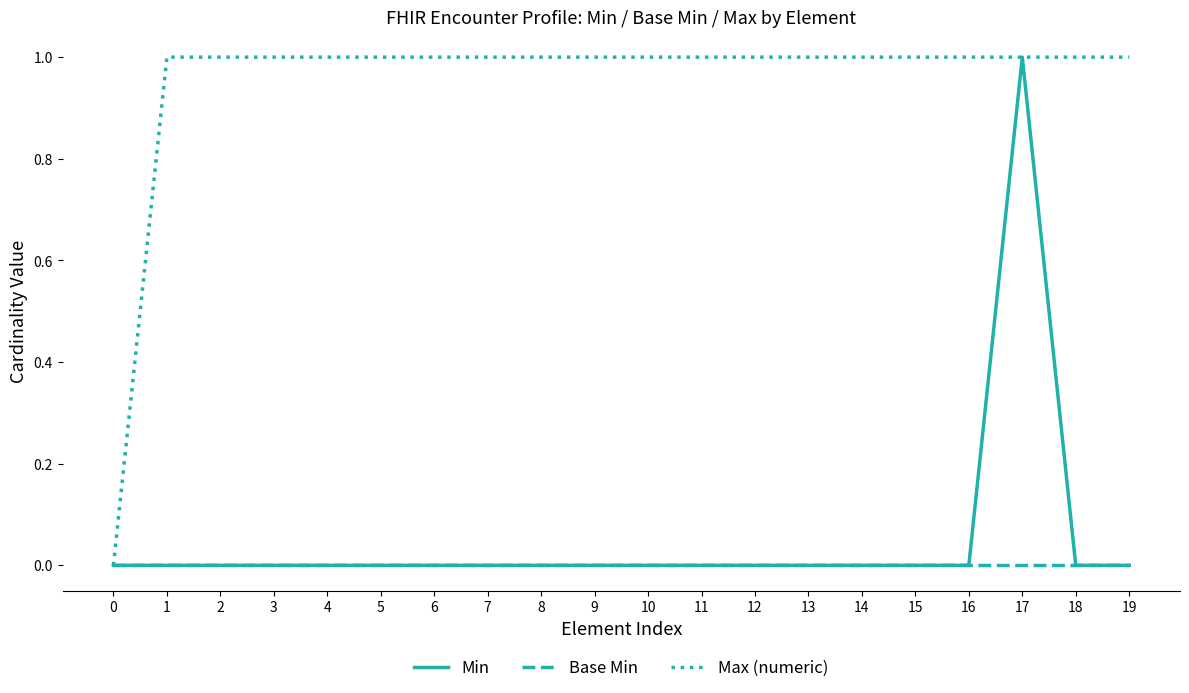

True or false: Min has a value of 0 at 1.

True